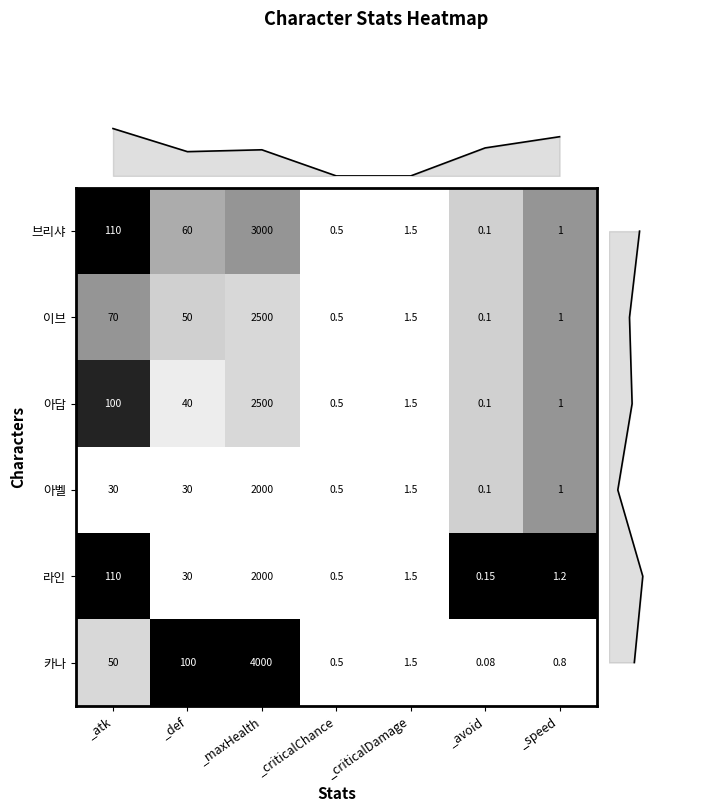

List the labels in order of 브리샤 value, smallest first.

_avoid, _criticalChance, _speed, _criticalDamage, _def, _atk, _maxHealth